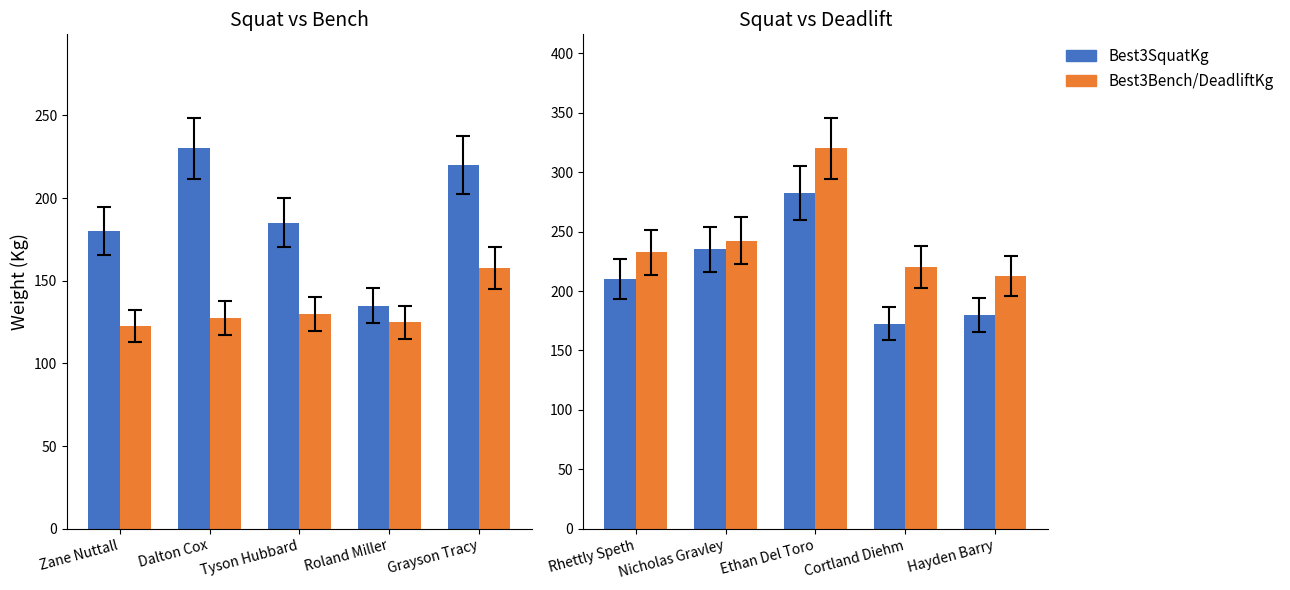

How many data points in Best3SquatKg are less than 210?

2